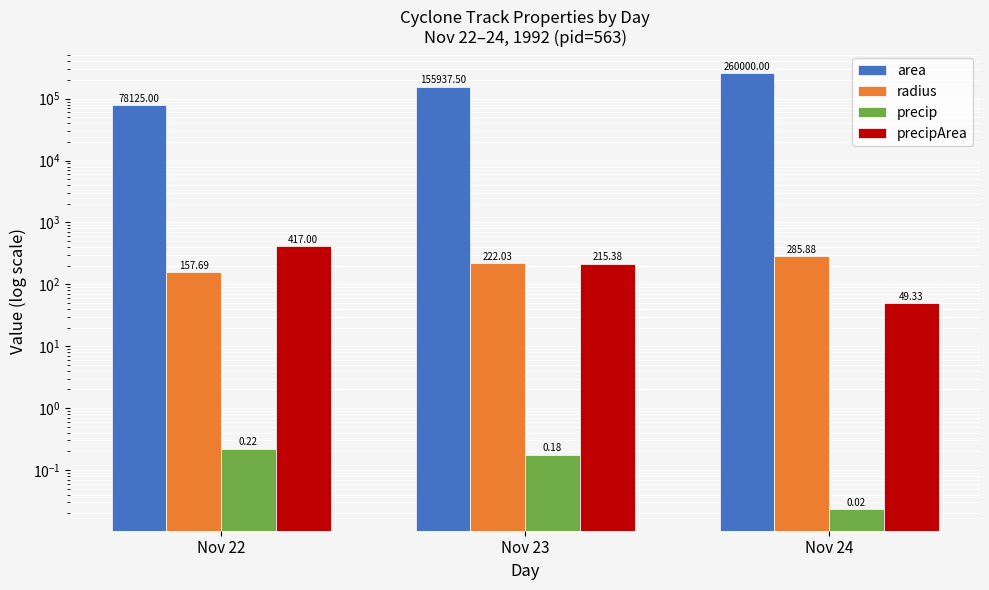

Is it true that precip equals 0.2 at Nov 23?

True